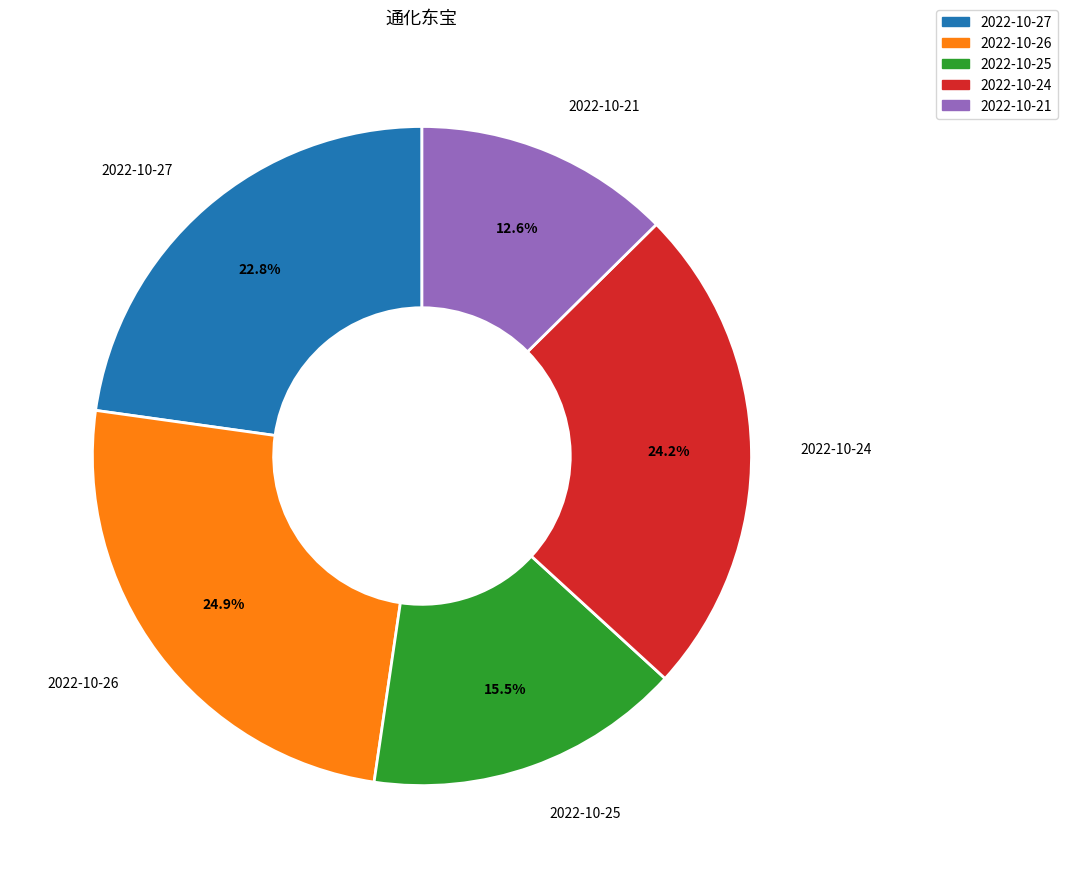

Does 2022-10-25 represent more than half of the total?

No